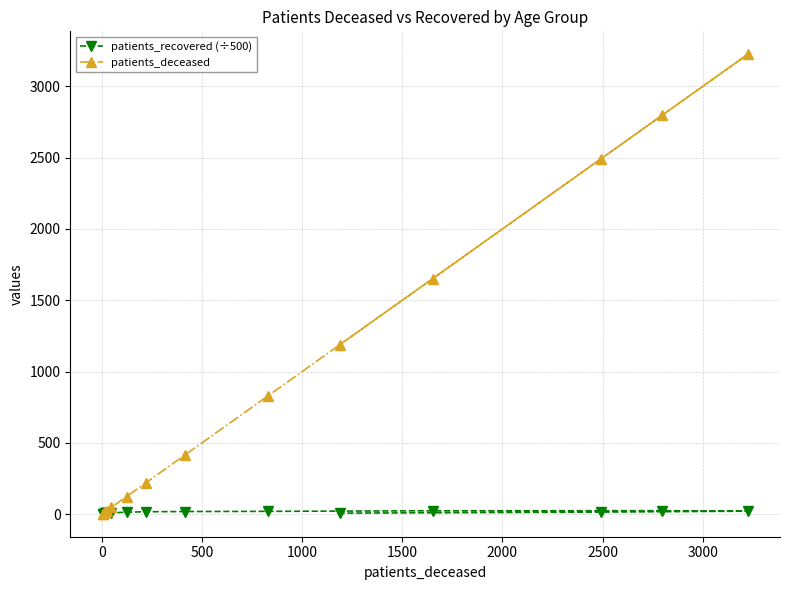

What is the highest value of the patients_deceased series?

3225.0